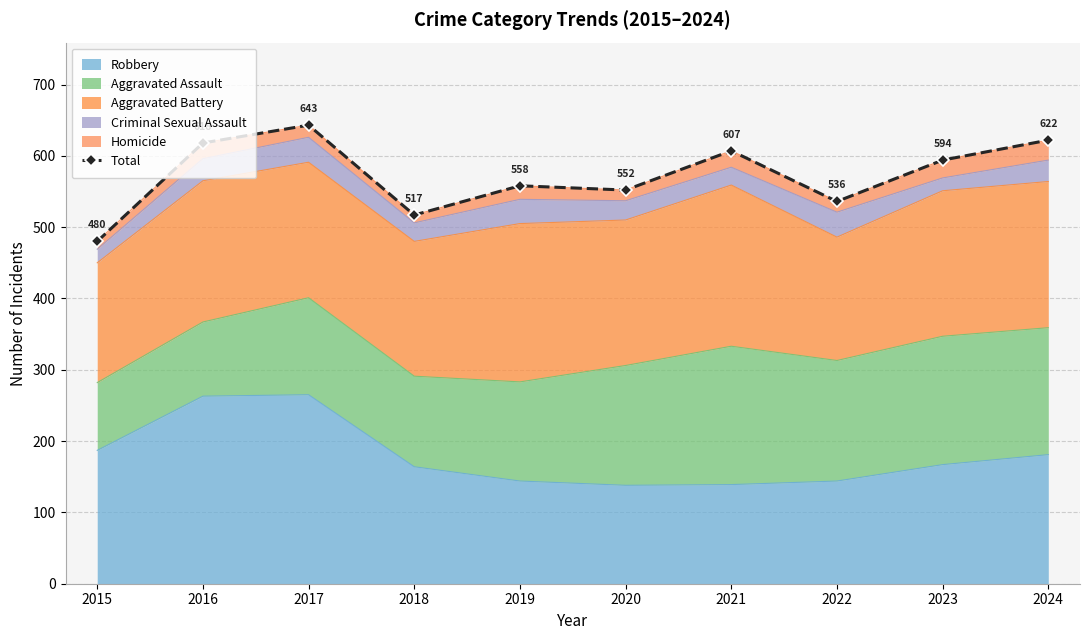

What is the value of the 7th point from the left?

607